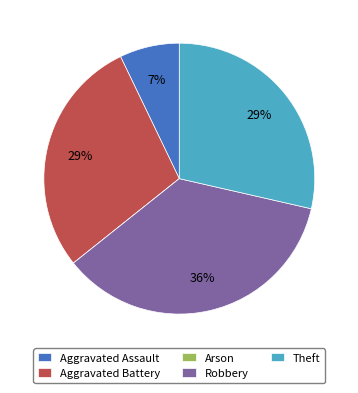

True or false: Theft accounts for 29% of the total.

True